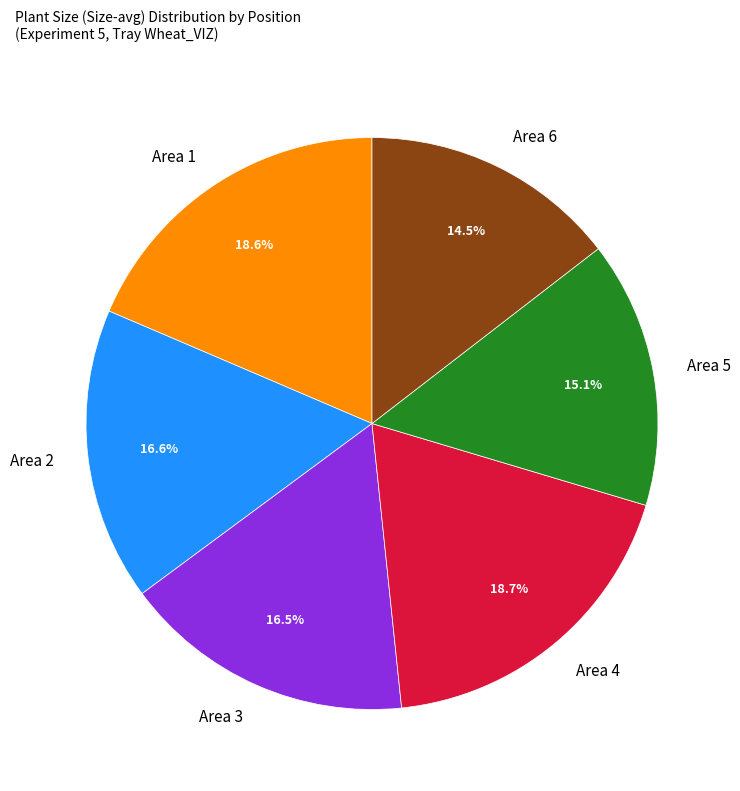

Is there a majority slice in this chart?

No